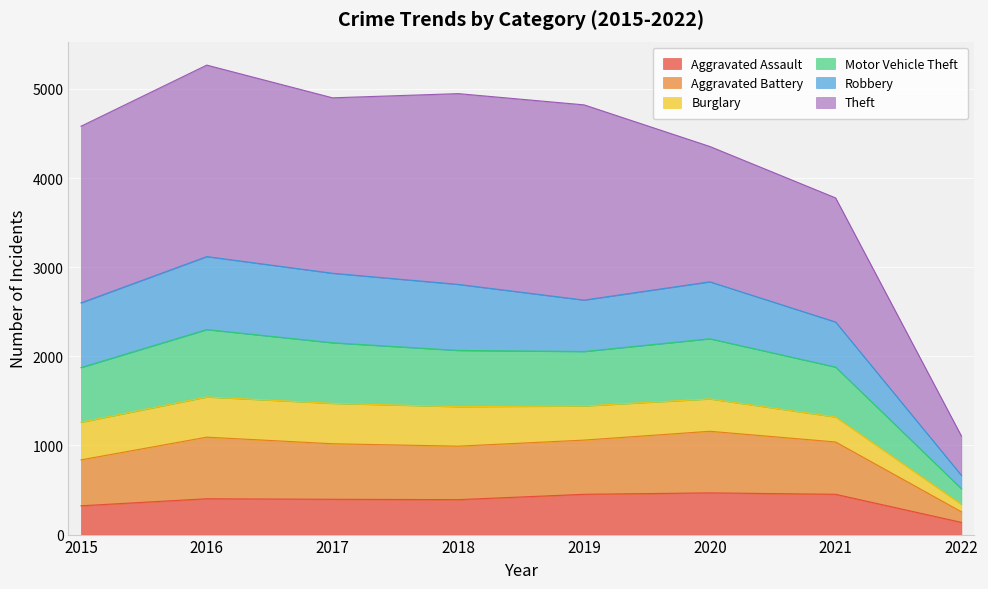

What is the maximum value for Aggravated Assault?

468